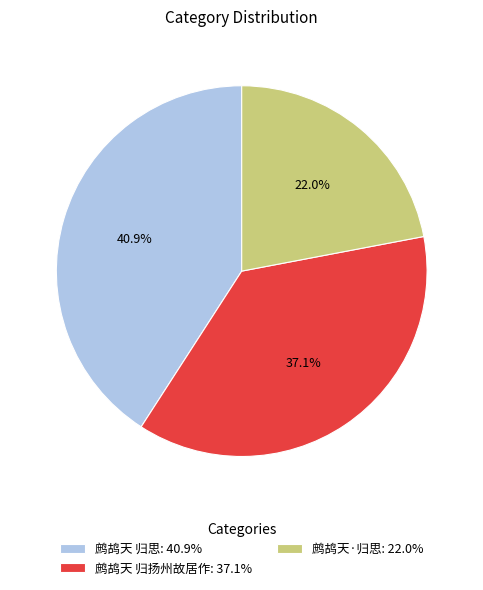

How many segments does this pie chart have?

3